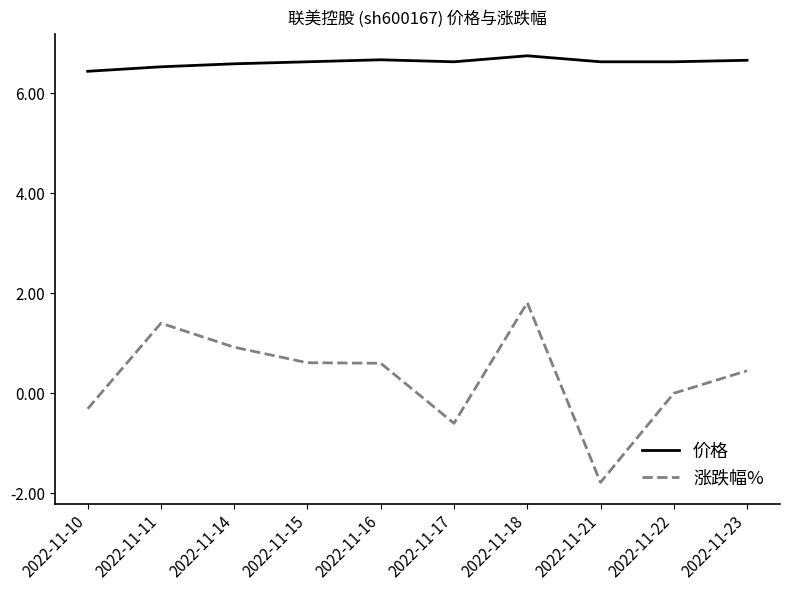

What is the average value of the 涨跌幅% series?

0.3